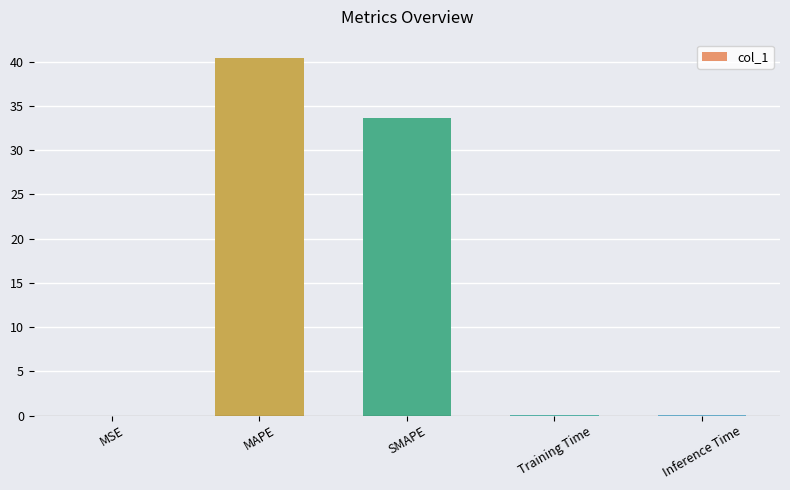

Which has a higher value, Training Time or MAPE?

MAPE